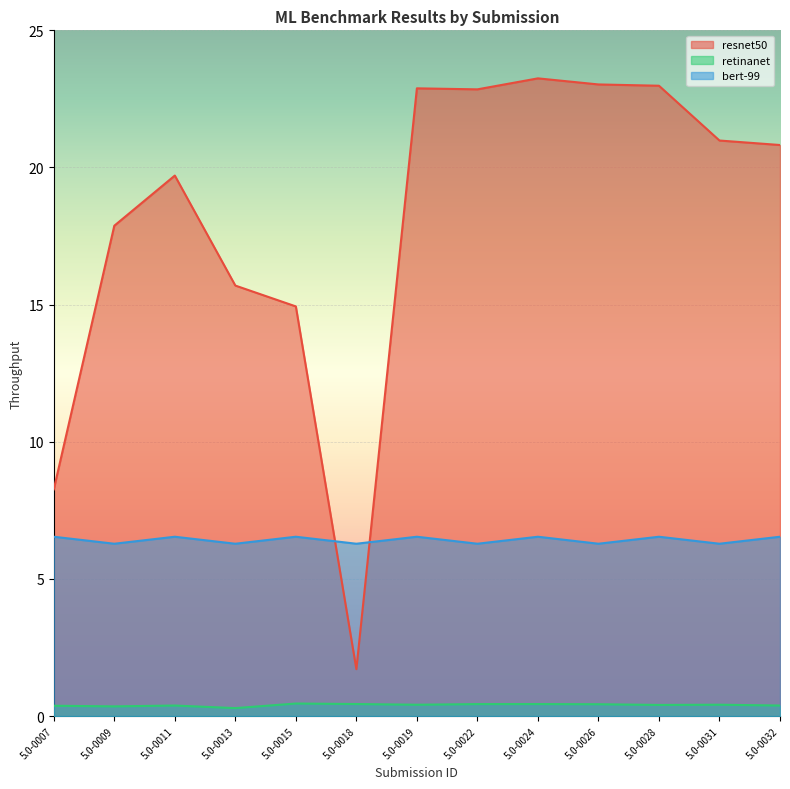

Rank the series by their average value, from highest to lowest.

resnet50, bert-99, retinanet